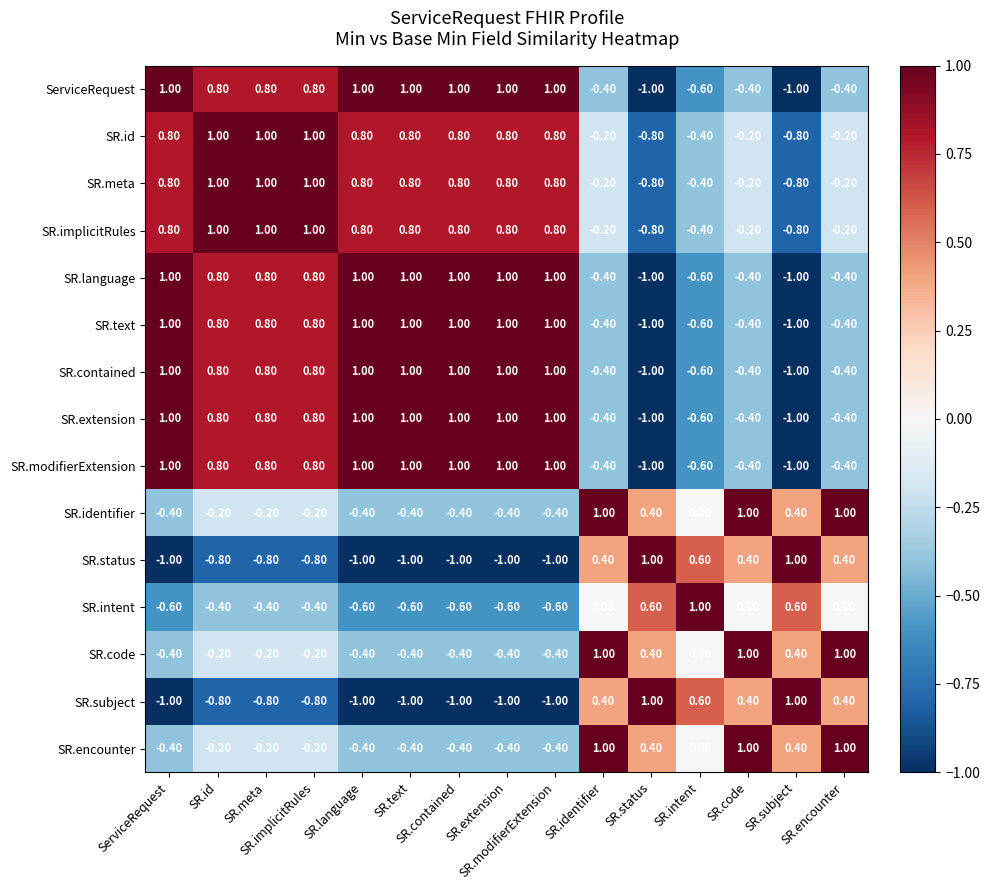

At how many categories does at least one series exceed 0?

15